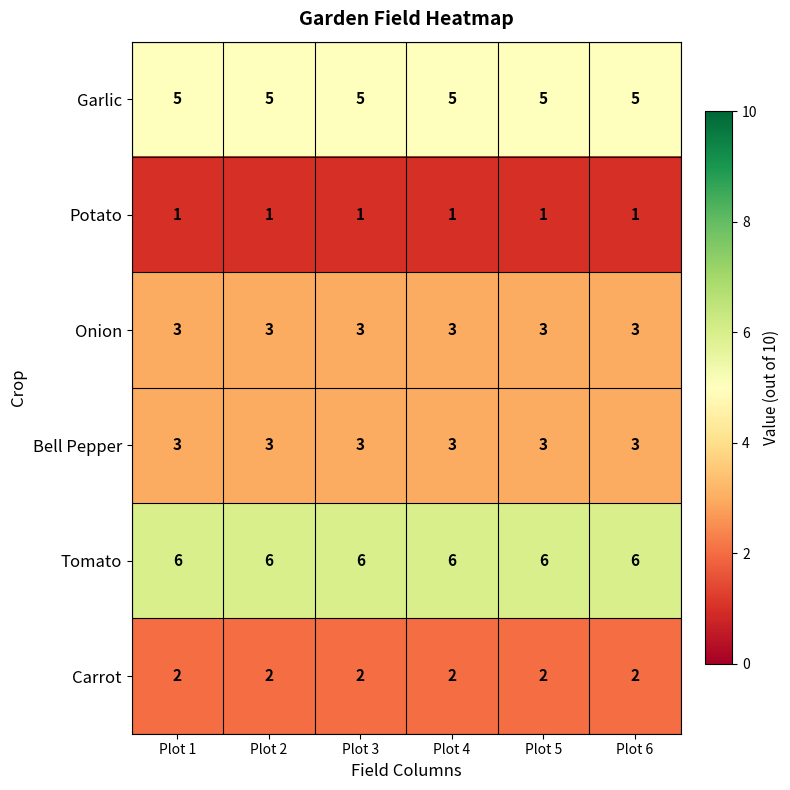

Is the value of Potato at Plot 5 greater than the value of Carrot at Plot 6?

No